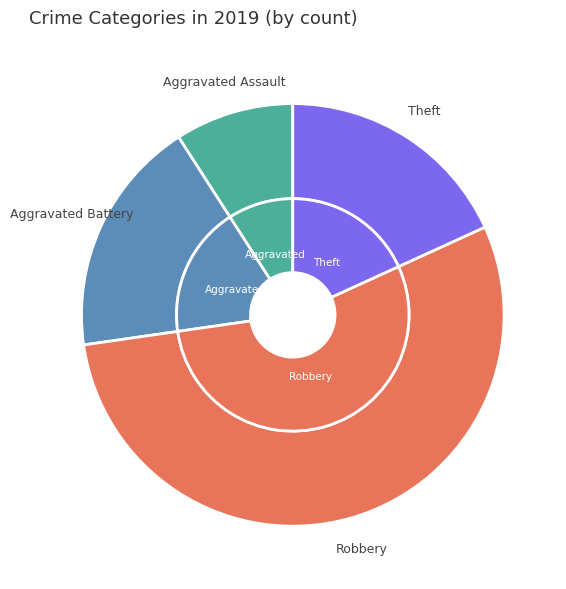

Which slice represents more than half of the pie?

Robbery